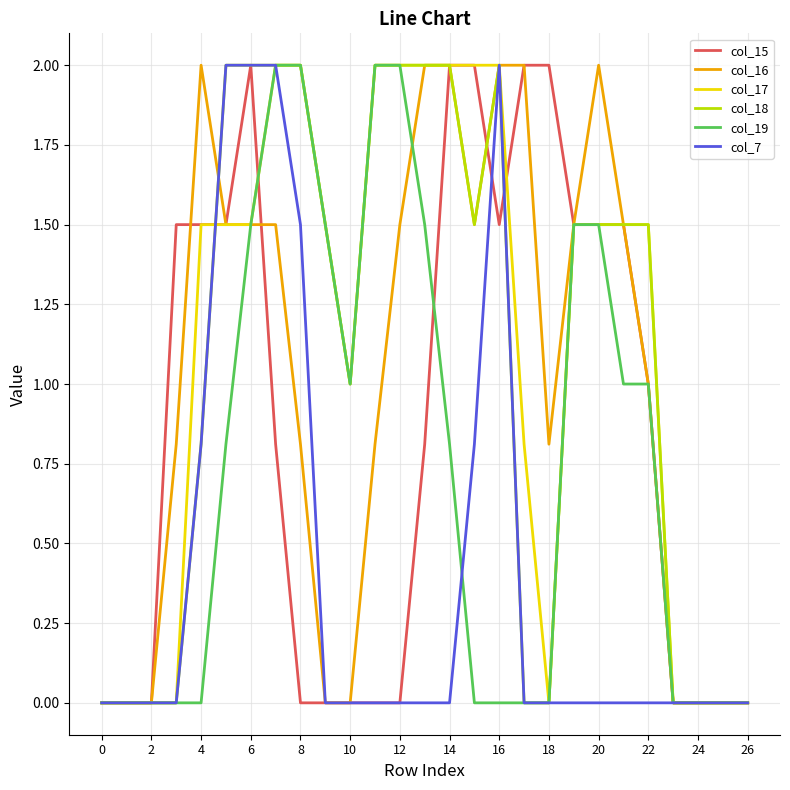

What is the maximum value for col_16?

2.0